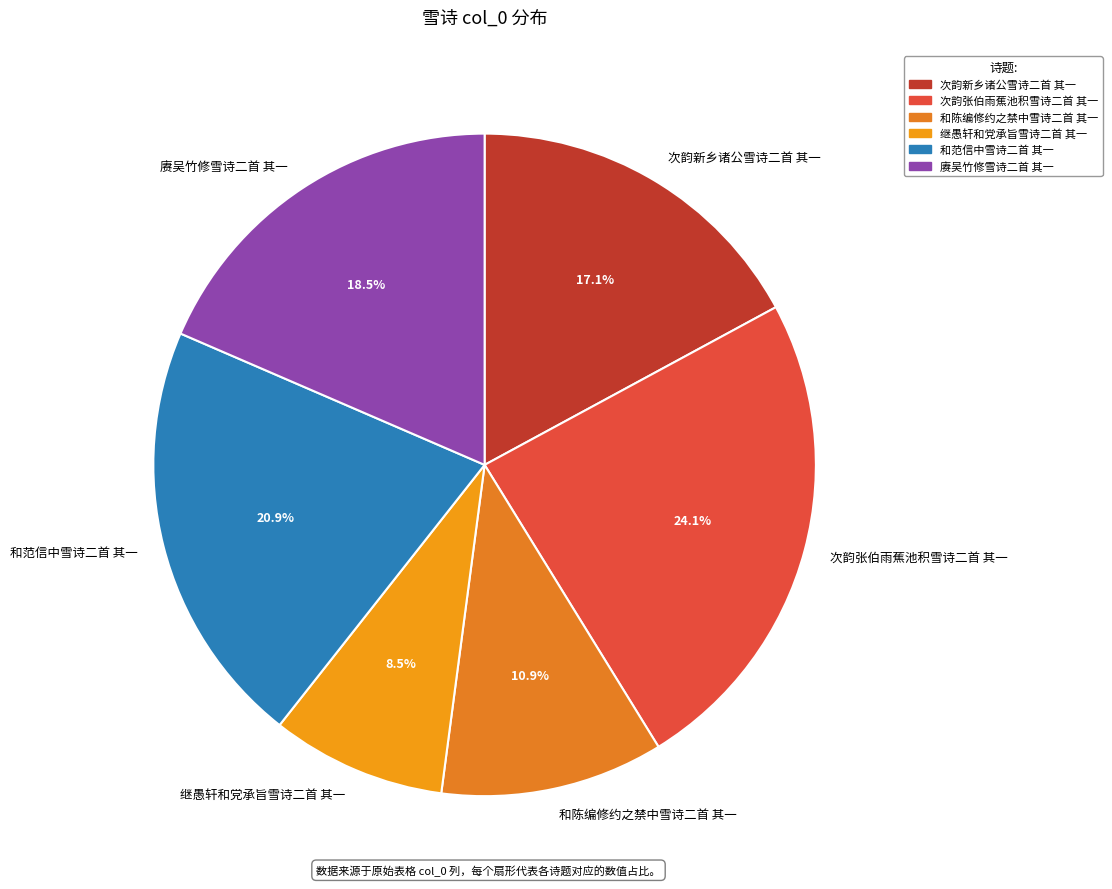

Rank the categories by value from highest to lowest.

次韵张伯雨蕉池积雪诗二首 其一, 和范信中雪诗二首 其一, 赓吴竹修雪诗二首 其一, 次韵新乡诸公雪诗二首 其一, 和陈编修约之禁中雪诗二首 其一, 继愚轩和党承旨雪诗二首 其一